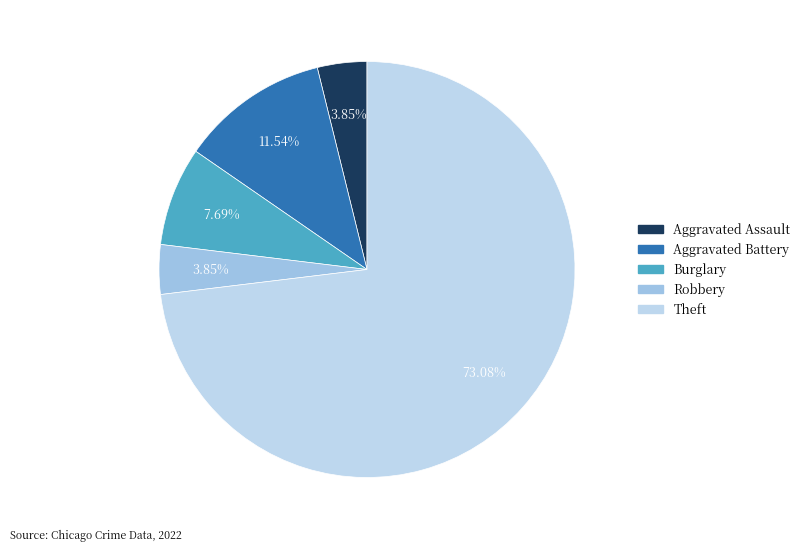

Does any single category account for the majority?

Yes